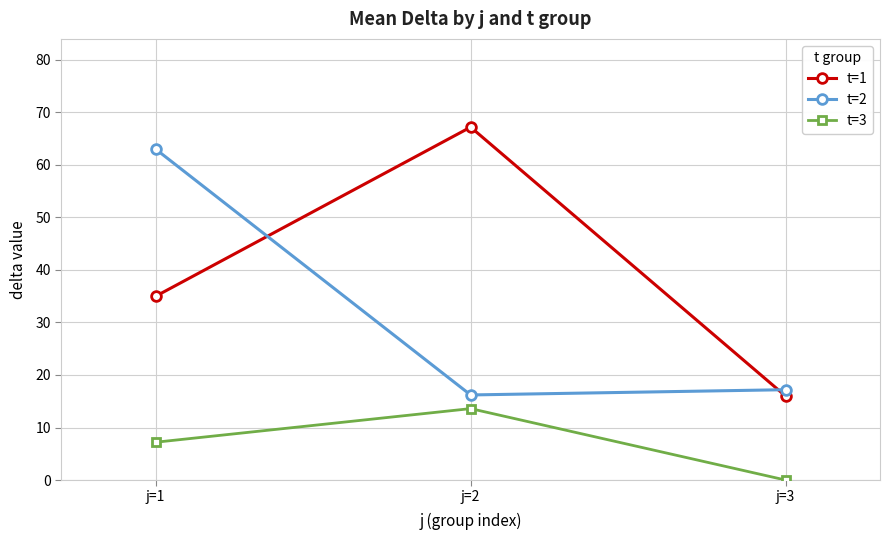

Where is t=1 nearest to the value 41?

j=1